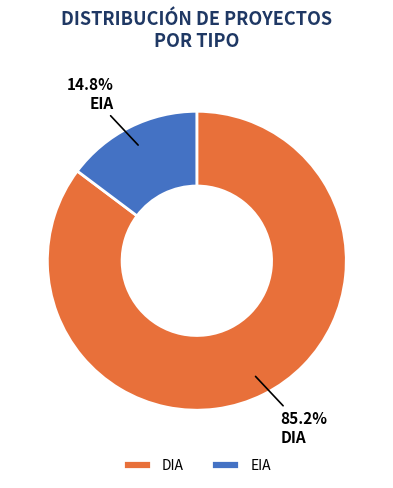

Between DIA and EIA, which is larger?

DIA